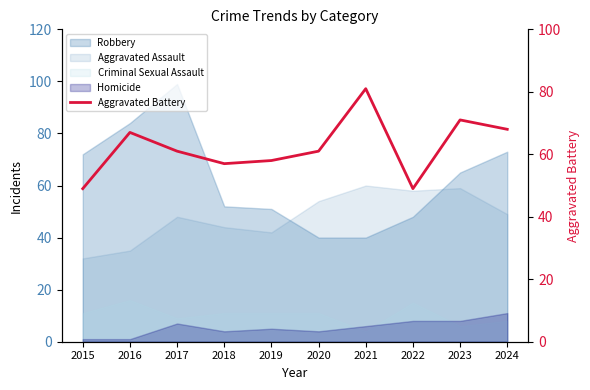

True or false: the data shows 57 at 2018.

True